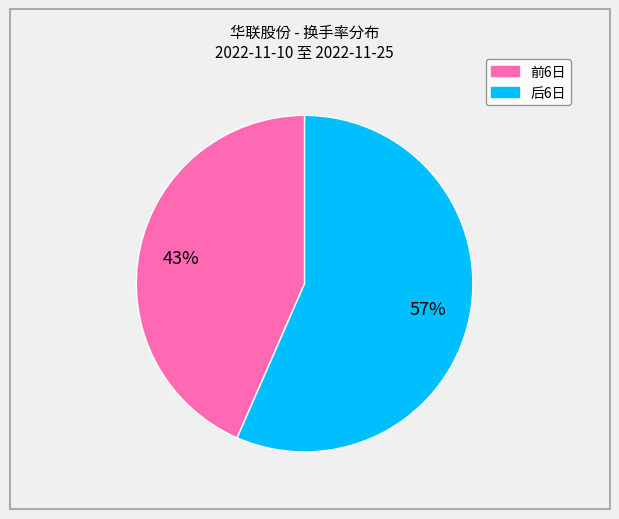

How many slices are in this pie chart?

2